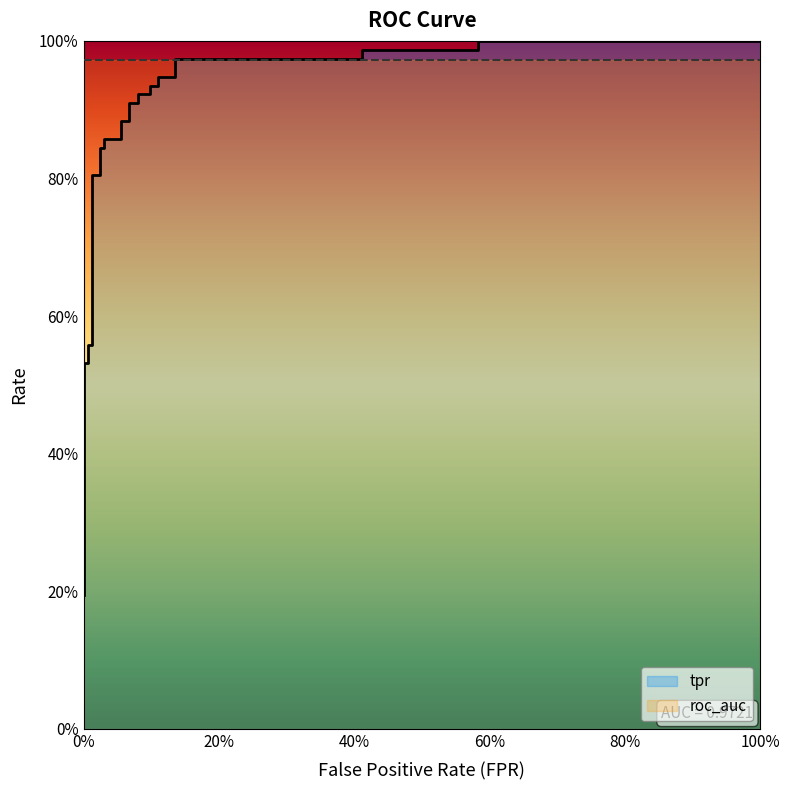

What is the average value of the roc_auc series?

1.0